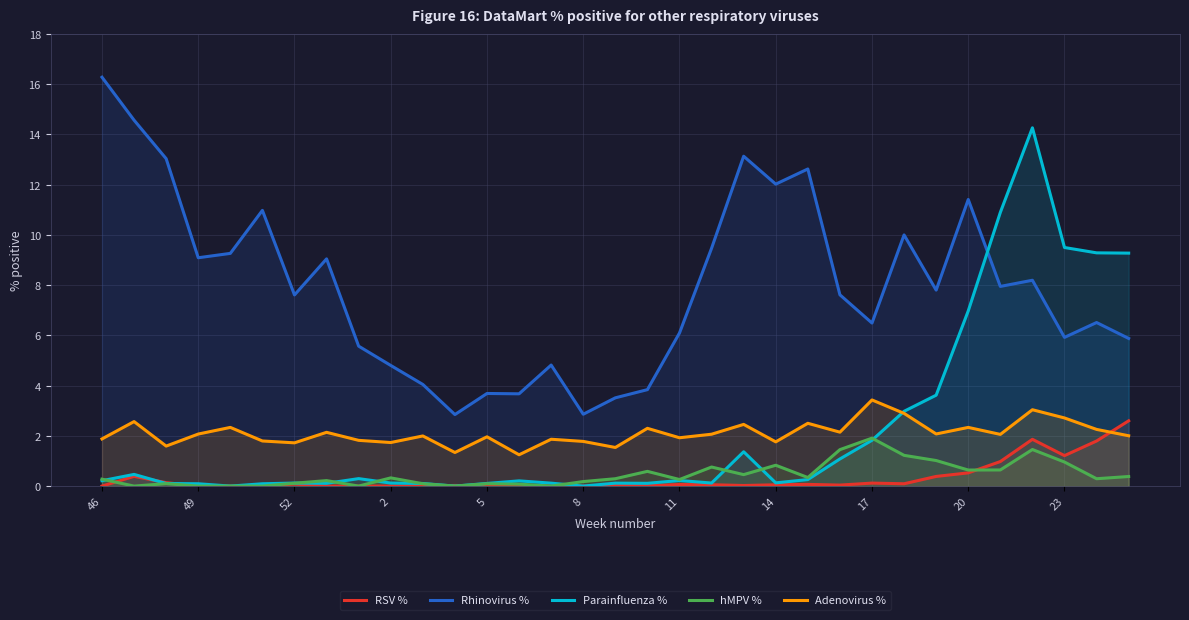

True or false: Rhinovirus % and hMPV % cross at least once.

False